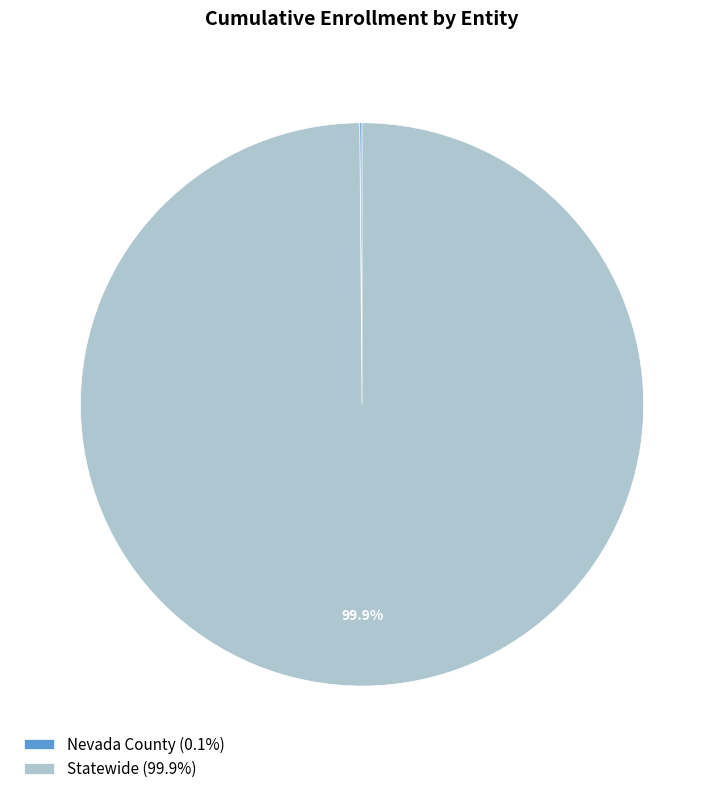

Which category has the biggest portion of the pie?

Statewide